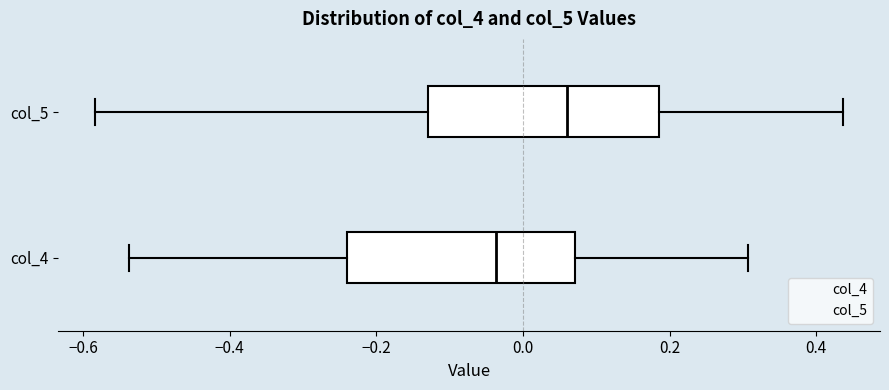

Reading bottom to top, transcribe this box plot: for each box, give where its median line is, the range the box spans, and where its two whiskers end, as read against the x-axis. The values are not printed on the chart, so give them approximately, as read against the axis.

col_4: median -0.04, box -0.24 to 0.08, whiskers -0.54 to 0.30
col_5: median 0.06, box -0.12 to 0.18, whiskers -0.58 to 0.44